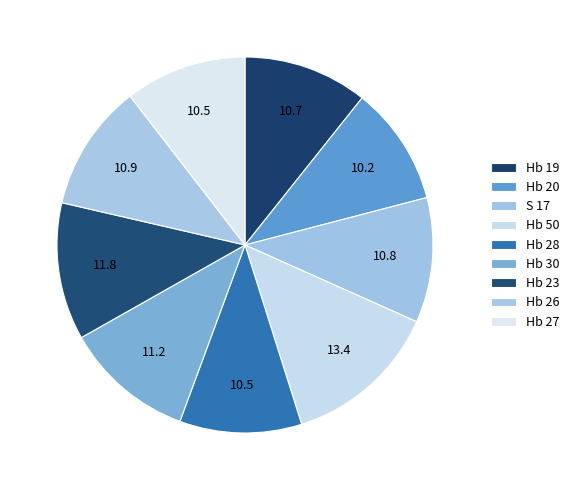

What portion of the pie excludes Hb 23?

88.2%